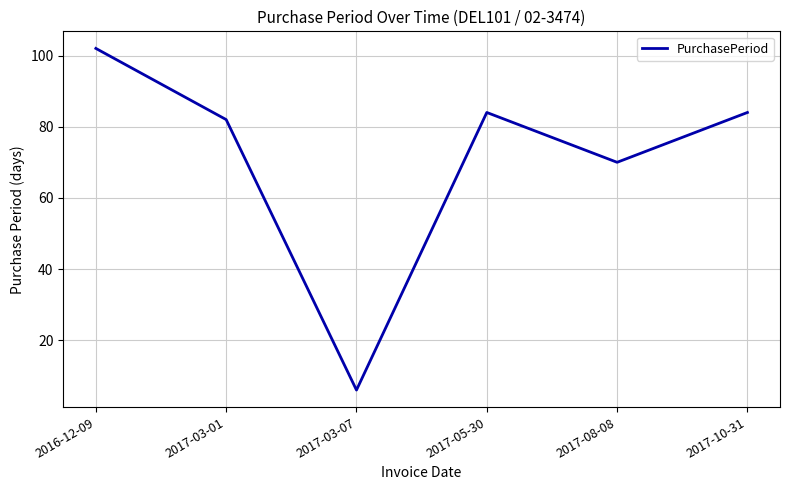

What is the minimum value shown in the chart?

6